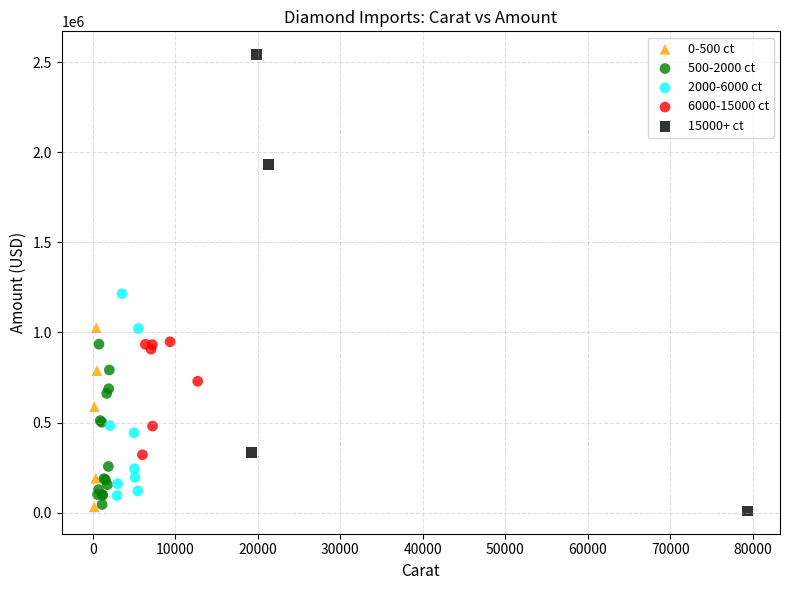

Which series contains the highest Y value?

15000+ ct